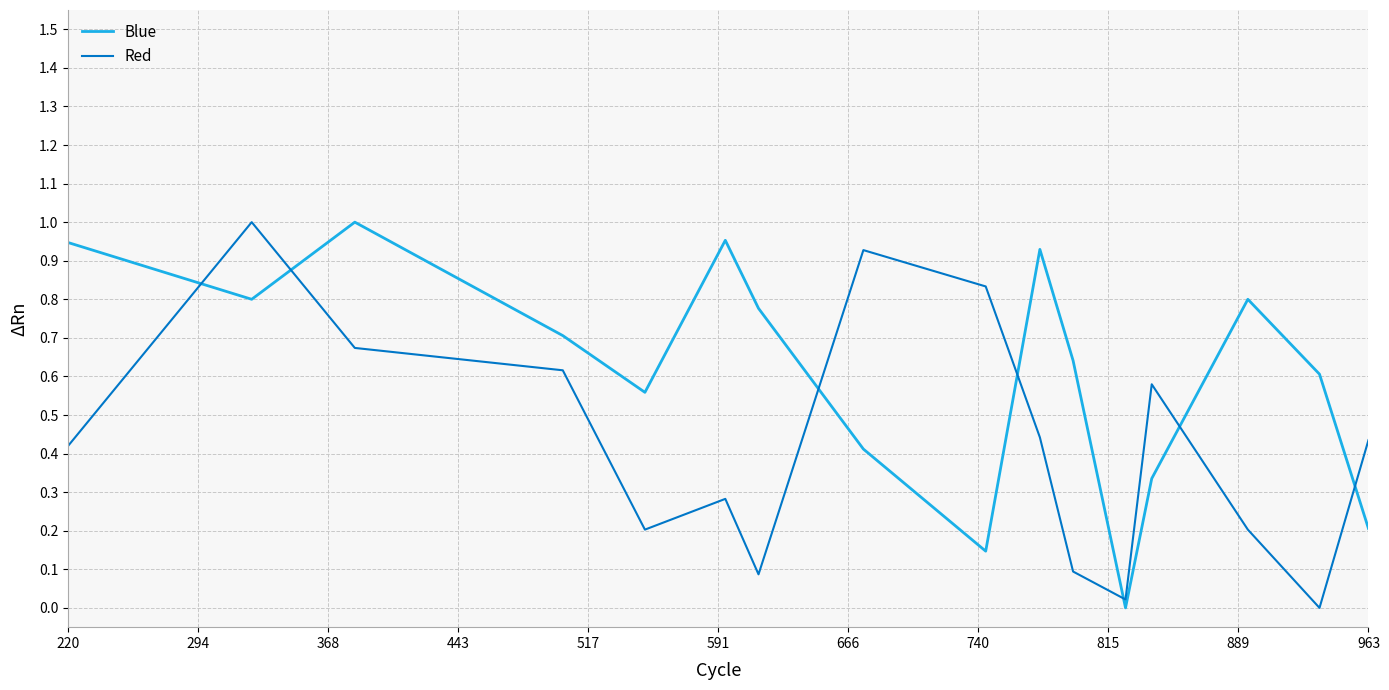

Rank the series by their average value, from lowest to highest.

Red, Blue